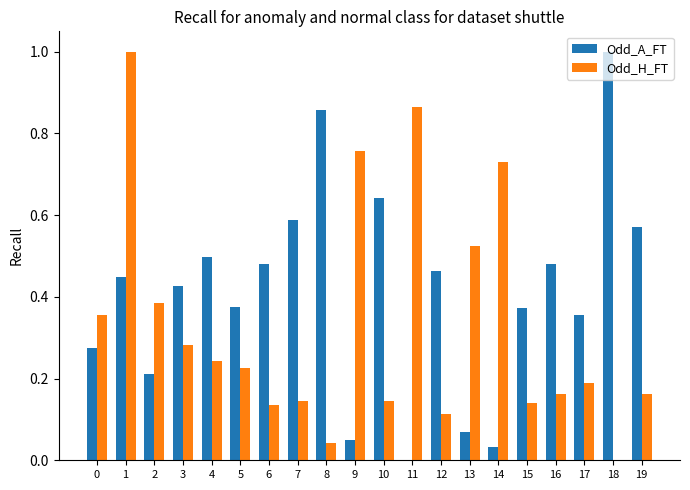

What is the maximum value for Odd_H_FT?

1.0